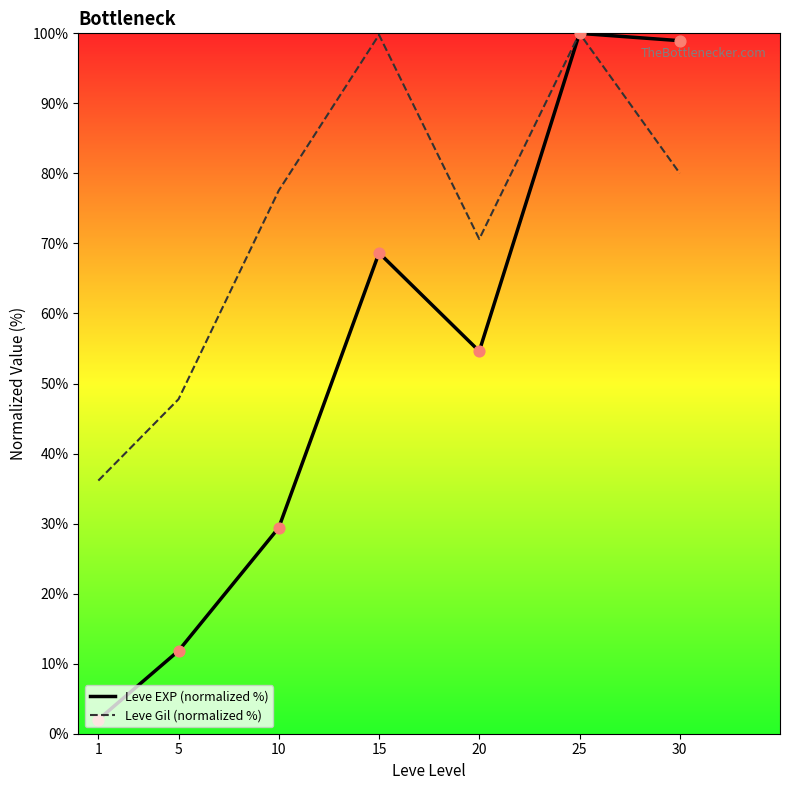

At how many categories does at least one series exceed 24?

7